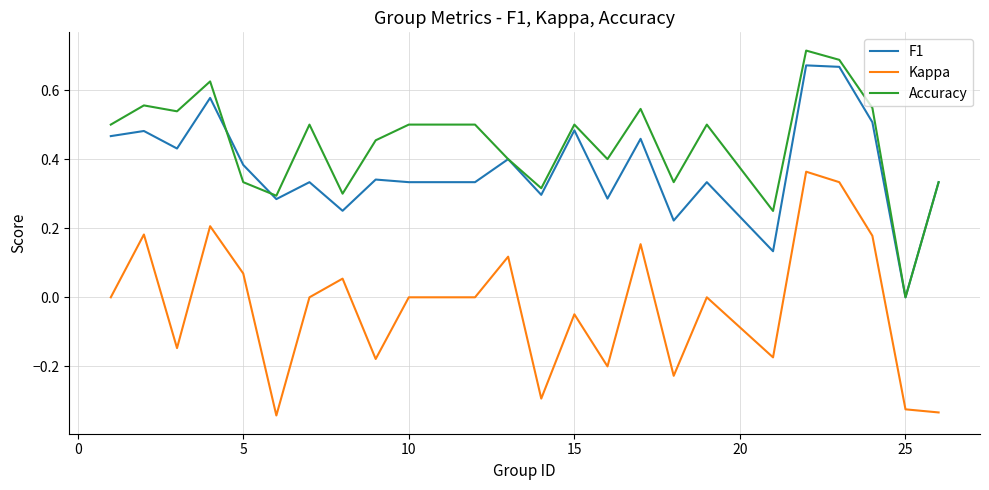

Does the chart display data point markers on the line(s)?

No